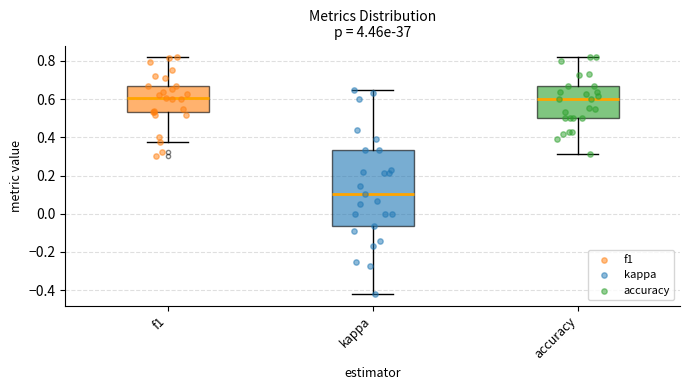

Comparing the boxes themselves (not the whiskers), which one is the tallest?

kappa